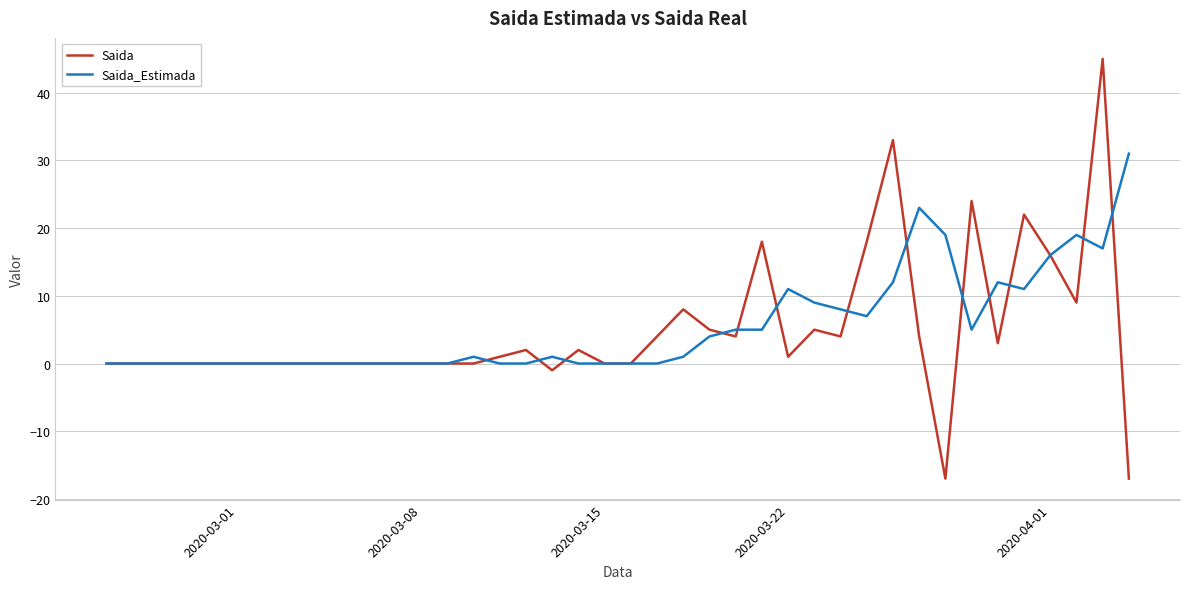

Does the chart display data point markers on the line(s)?

No